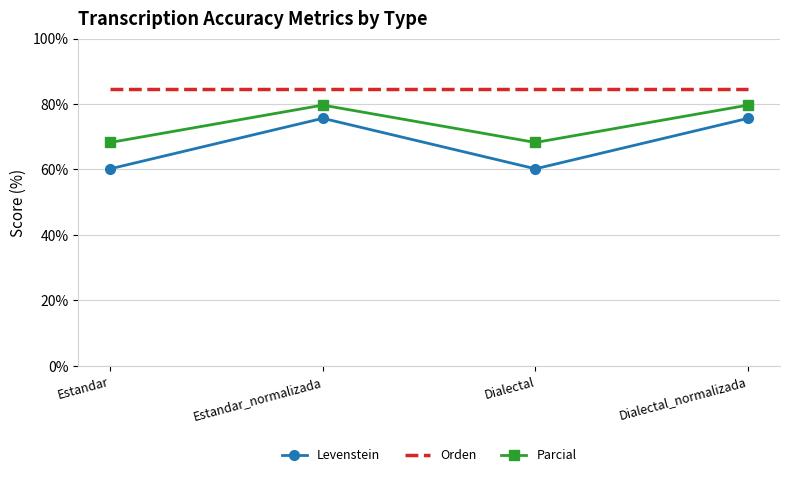

What is the difference between the highest and lowest values at Estandar_normalizada?

9.0